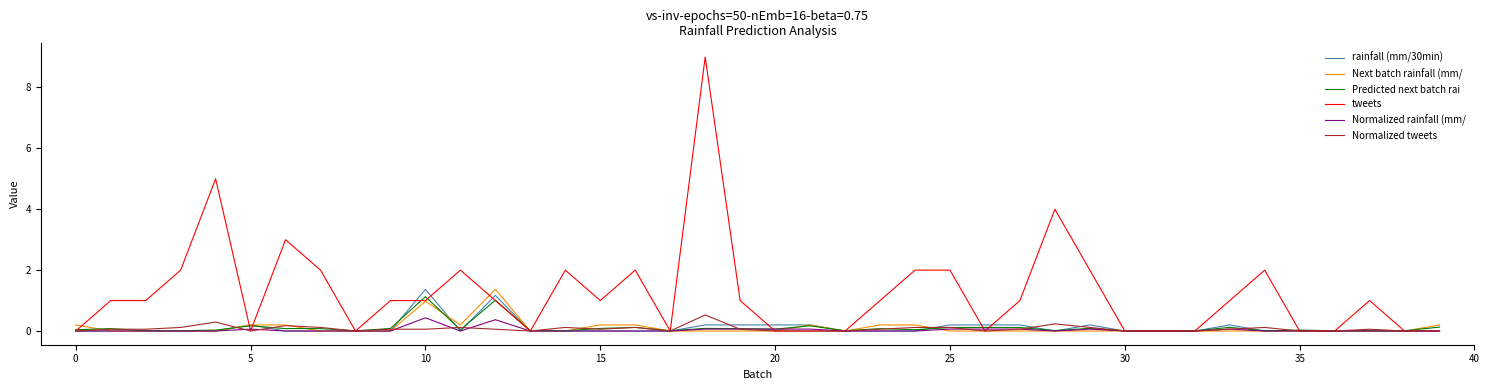

What is the maximum value shown in the chart?

9.0